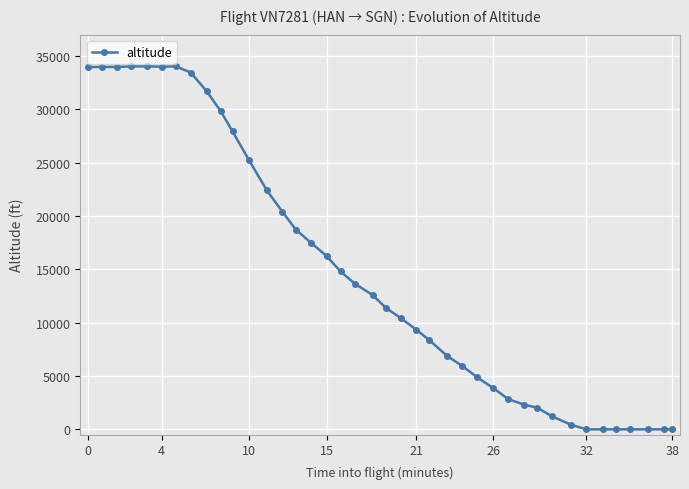

What is the maximum value shown in the chart?

34025